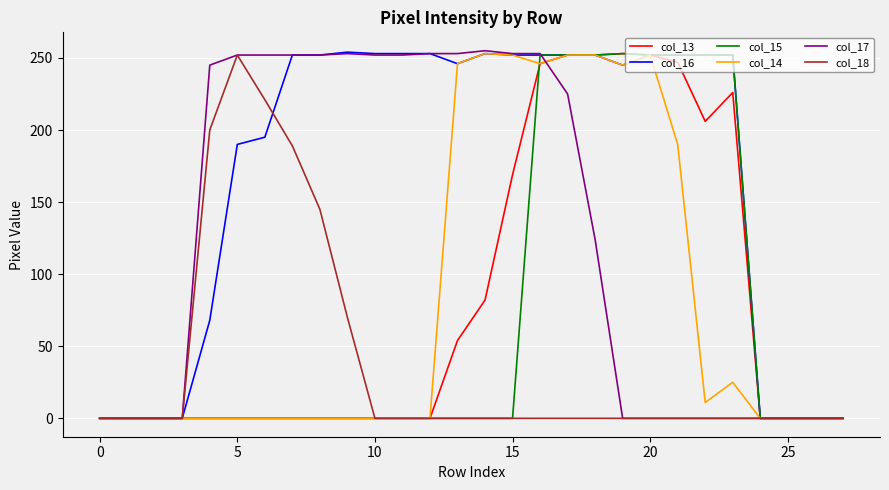

What is the maximum value for col_18?

252